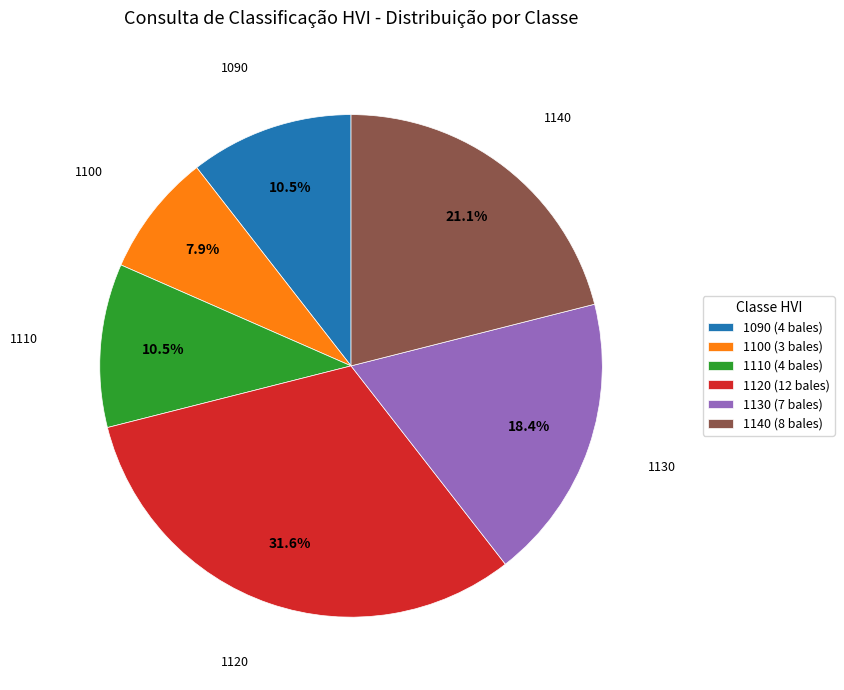

Do 1120 (12 bales) and 1110 (4 bales) together represent more than half of the pie?

No